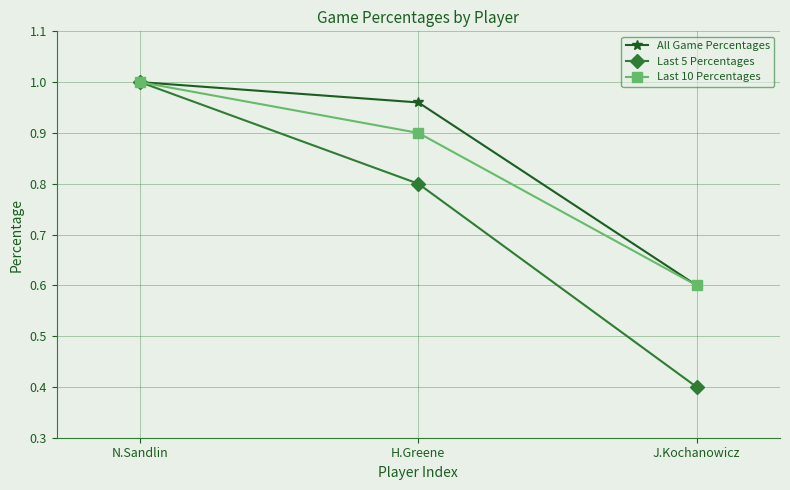

What is the minimum value for All Game Percentages?

0.6